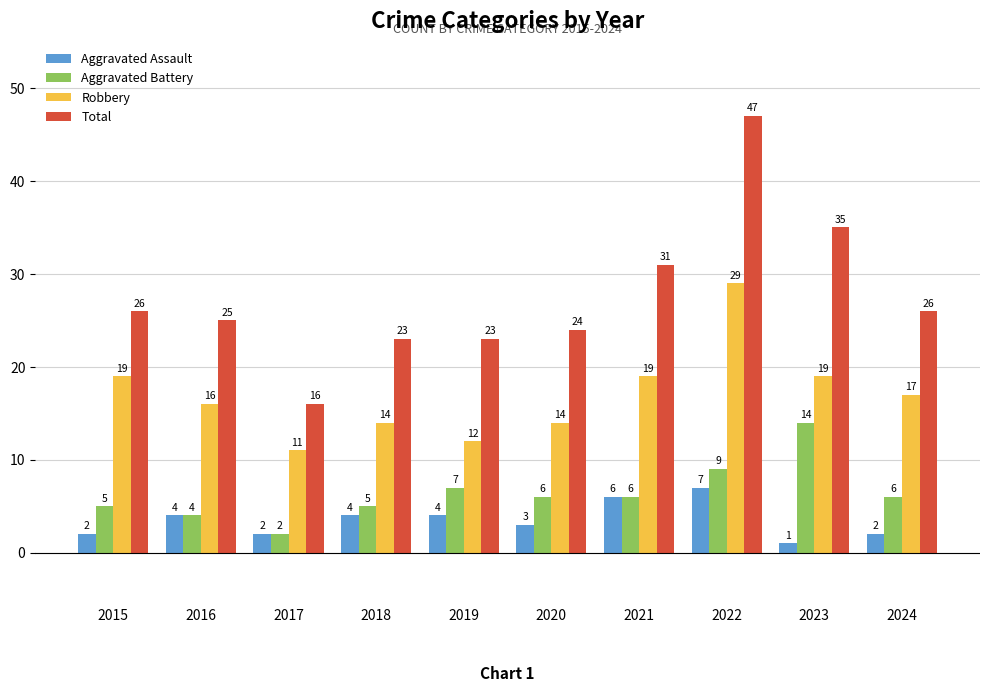

Which series has the widest spread of values?

Total